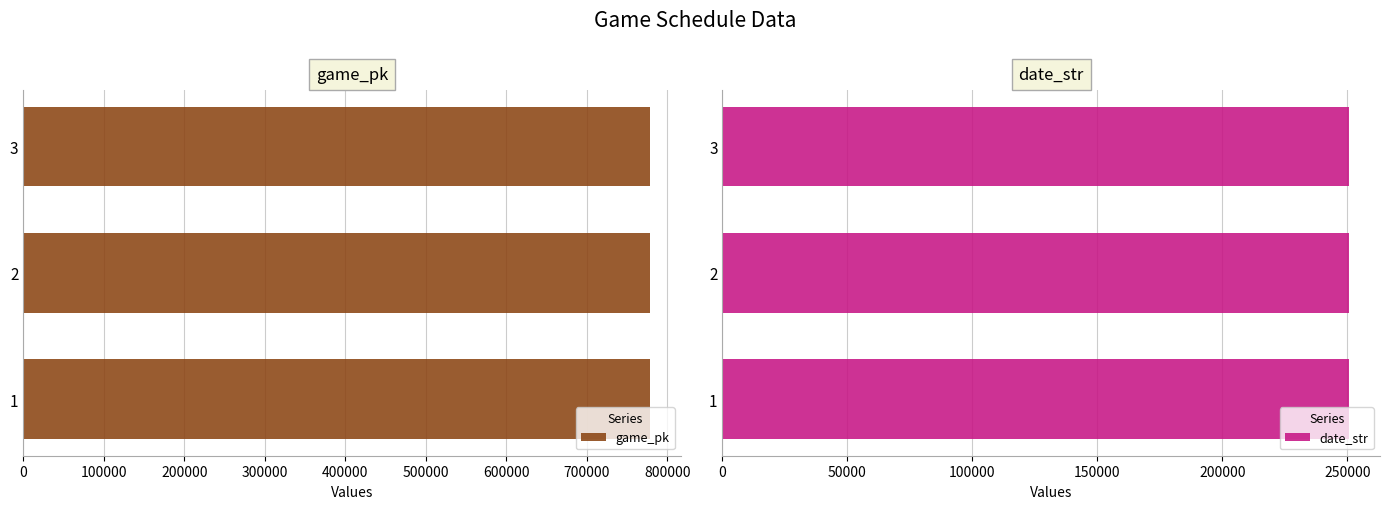

What is the smallest value displayed?

250524